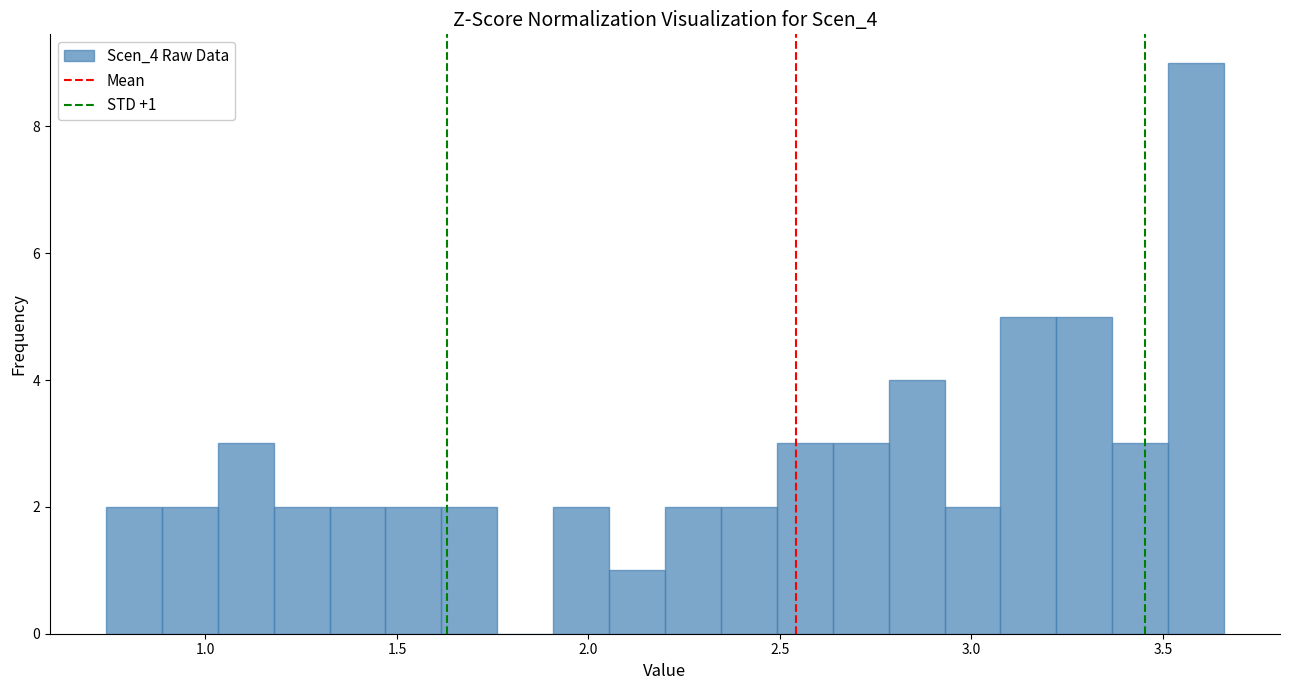

Read against the x-axis, roughly where is the centre of the tallest bar?

3.60